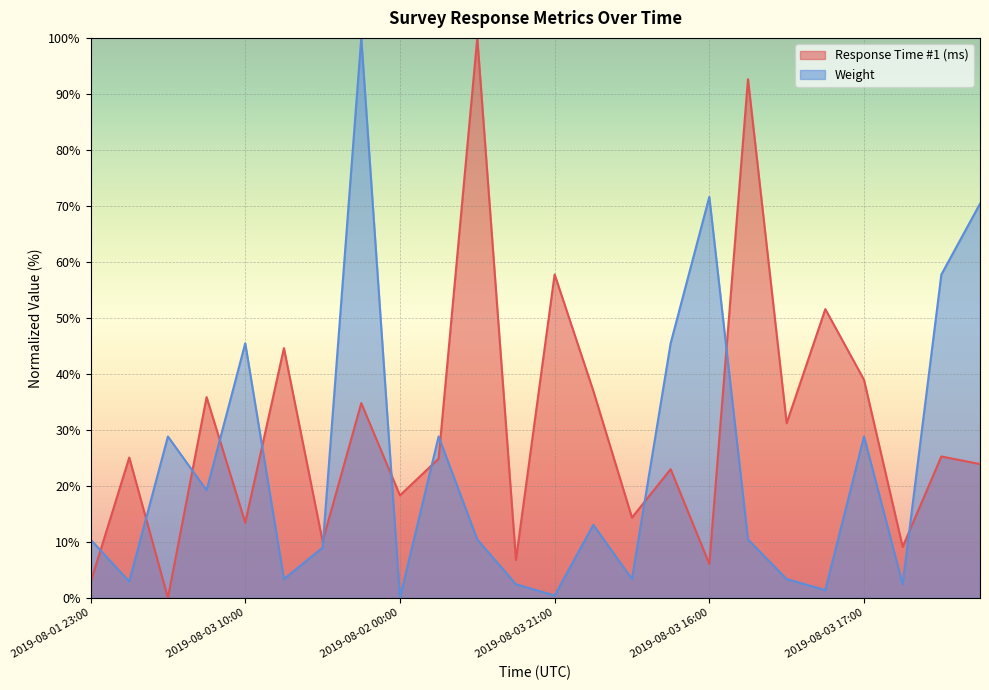

True or false: Weight and Response Time #1 (ms) intersect in this chart.

True